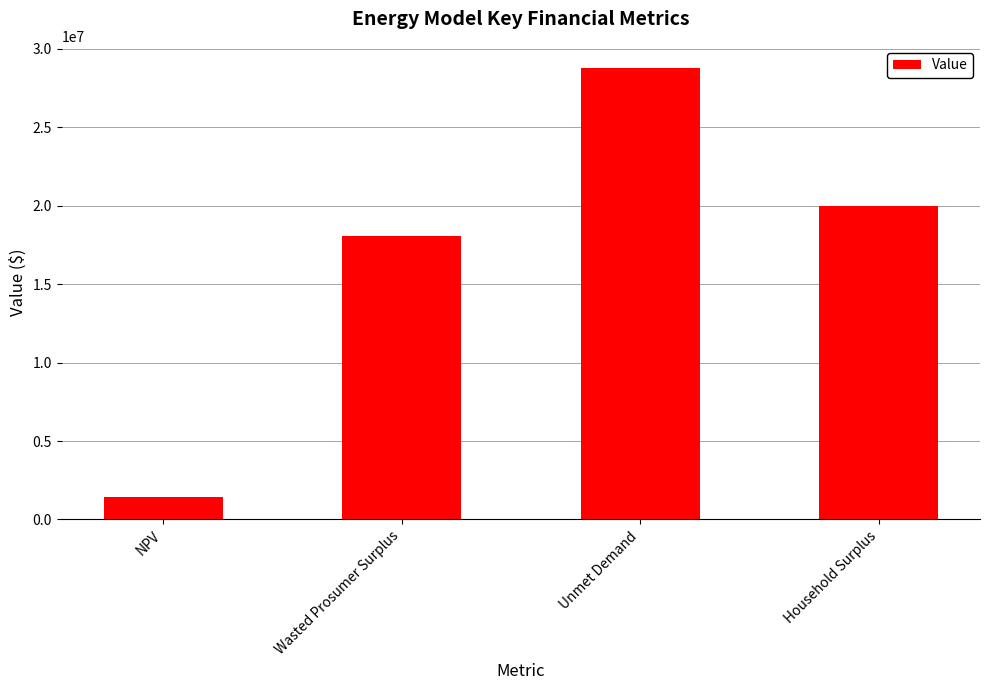

List the labels in order of value, smallest first.

NPV, Wasted Prosumer Surplus, Household Surplus, Unmet Demand